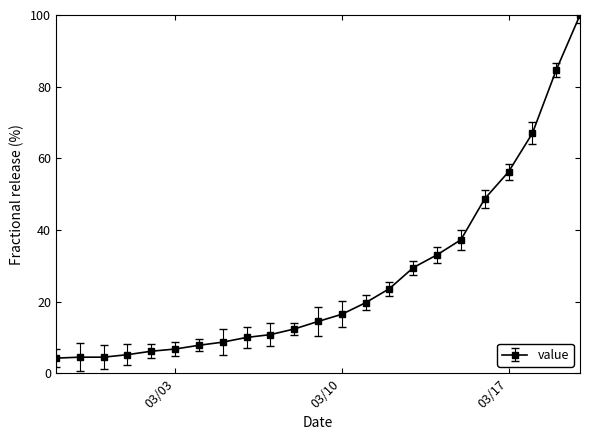

What is the minimum value shown in the chart?

4.2